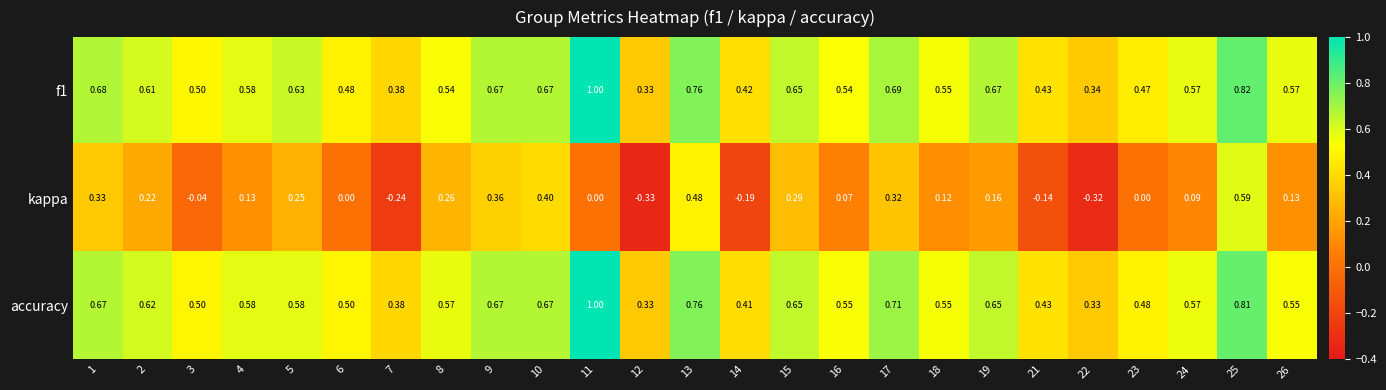

Is the value of f1 at 14 greater than the value of accuracy at 8?

No